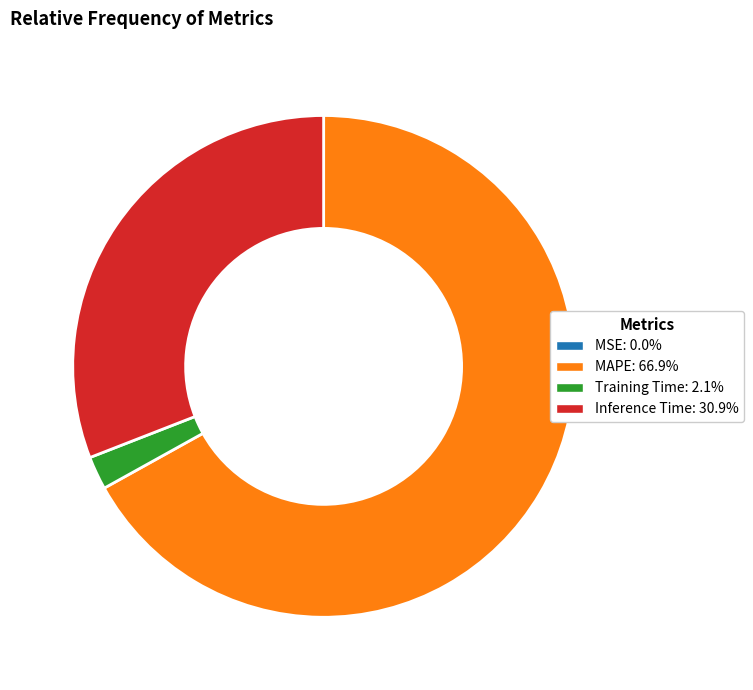

Is there a majority slice in this chart?

Yes